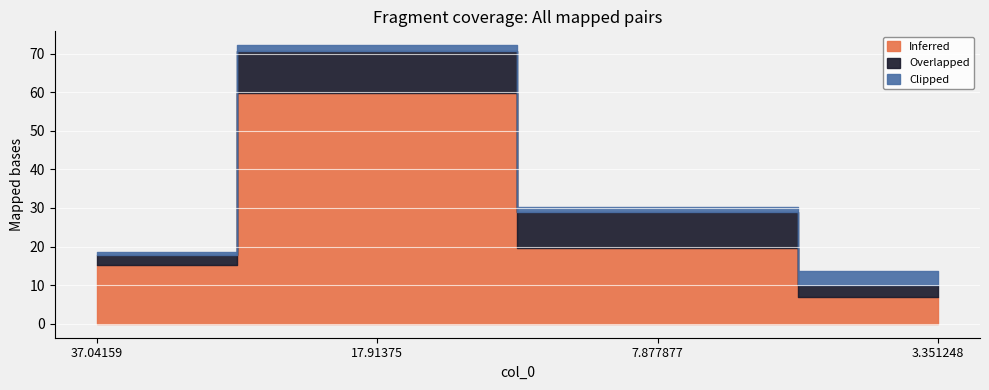

List the series in order of their peak value, lowest first.

Clipped, Overlapped, Inferred